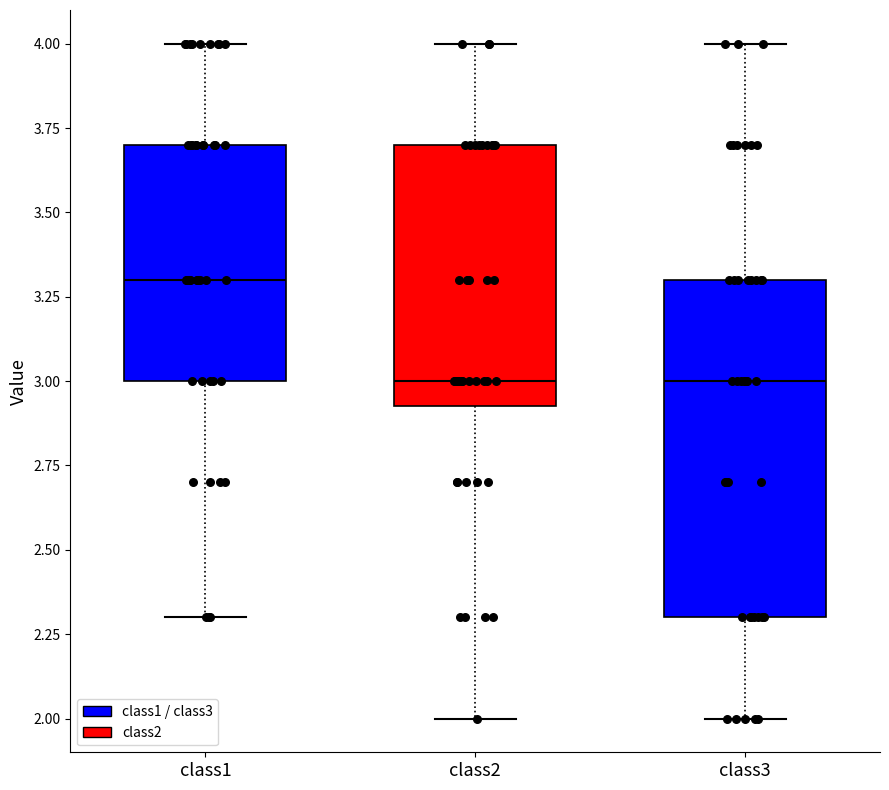

Which box is the tallest, from its lower edge to its upper edge?

class3